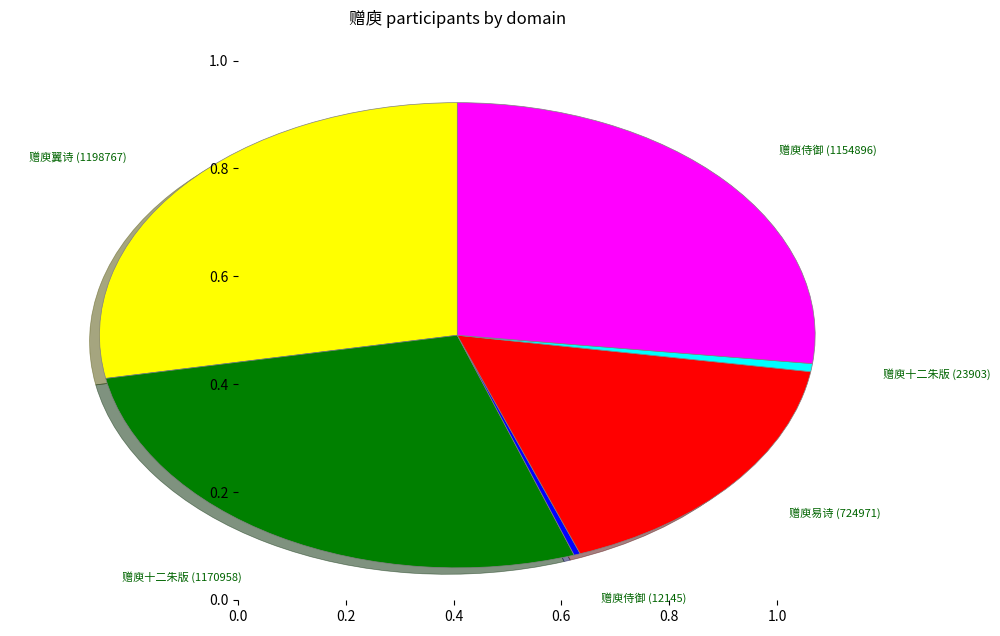

Which category has the biggest portion of the pie?

赠庾翼诗 (1198767)